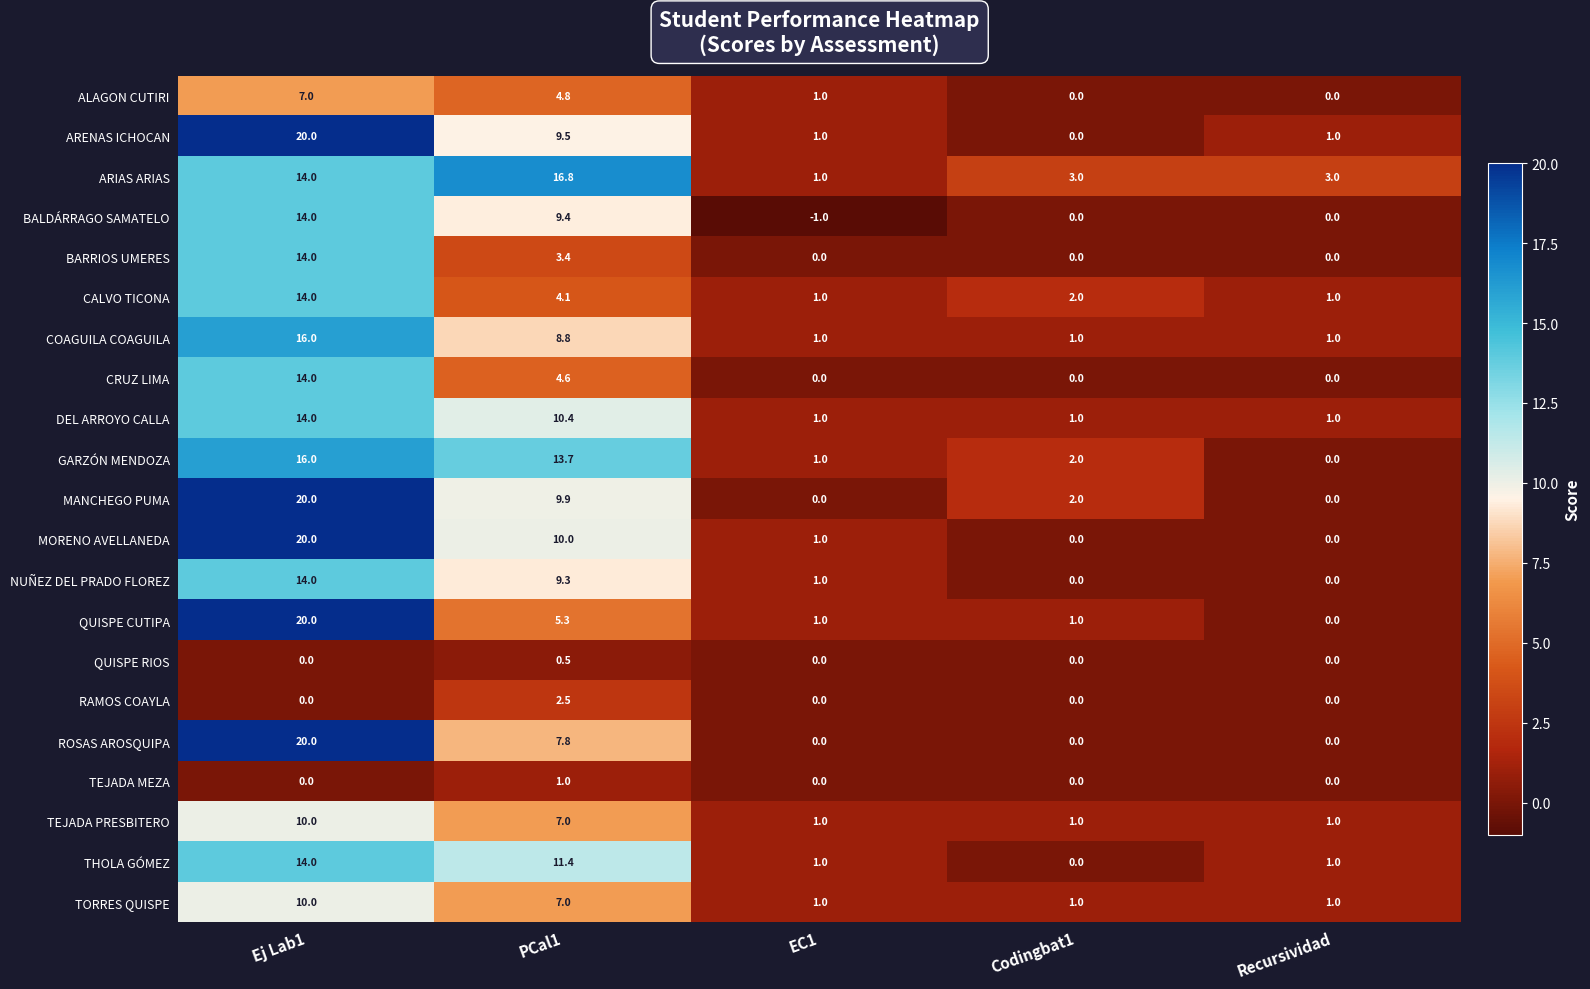

Is it true that MANCHEGO PUMA equals -12.6 at Recursividad?

False